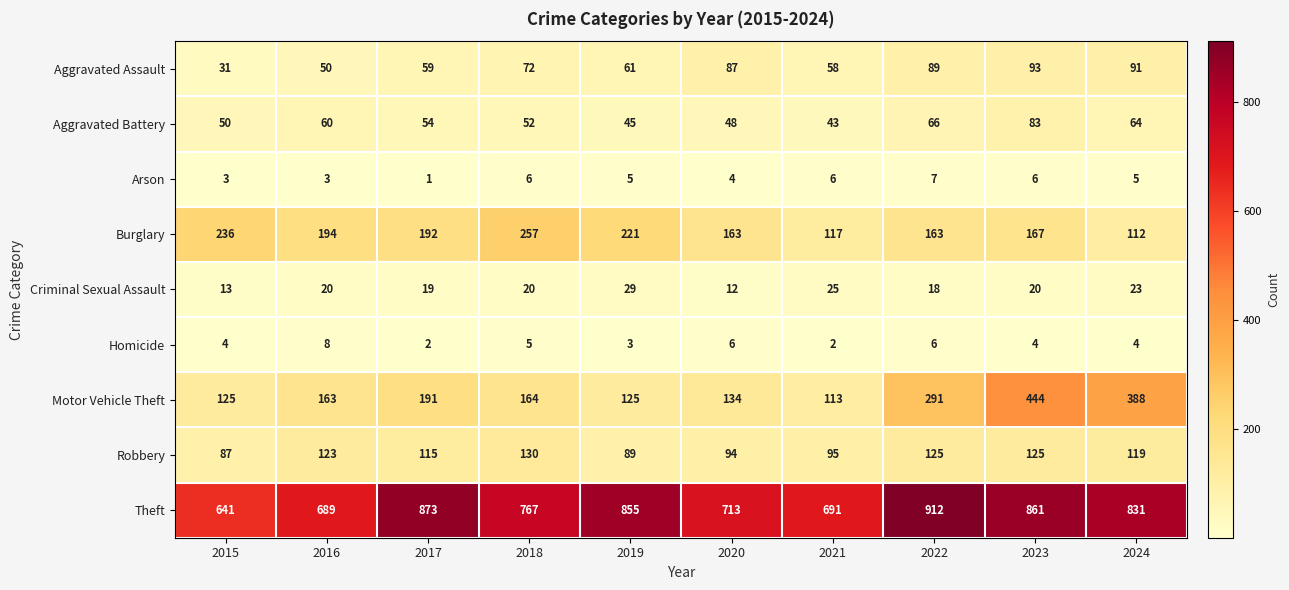

Is it true that Criminal Sexual Assault equals 12 at 2020?

True